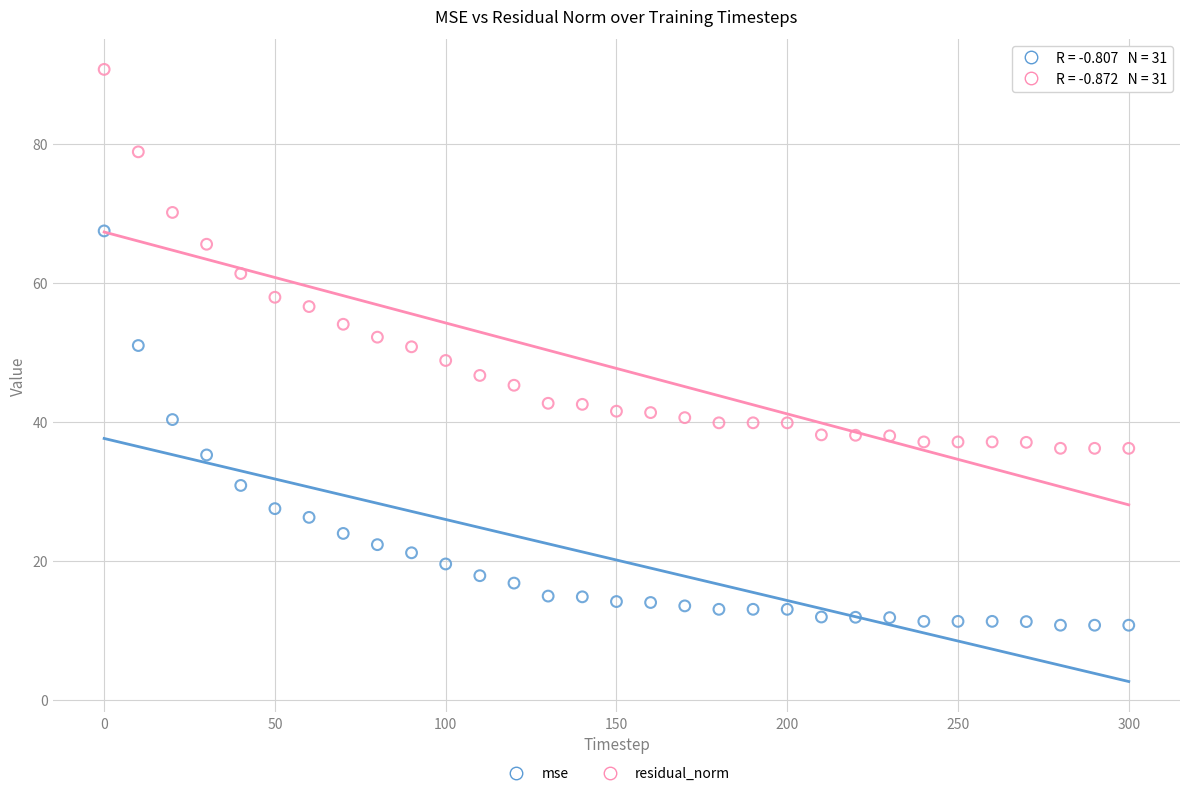

What is the X range (max minus min) for the scatter plot?

300.0